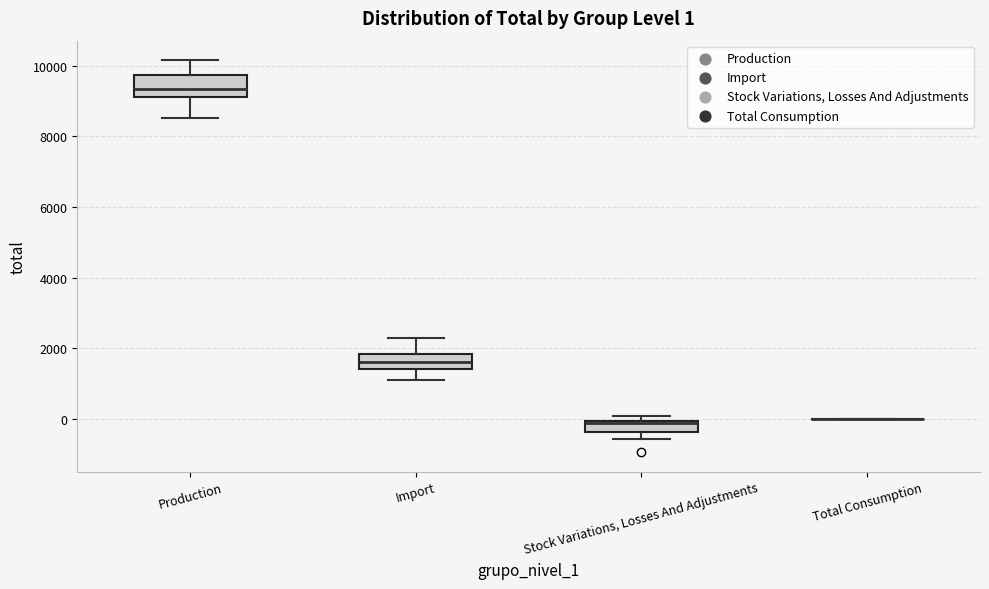

Which box is the tallest, from its lower edge to its upper edge?

Production